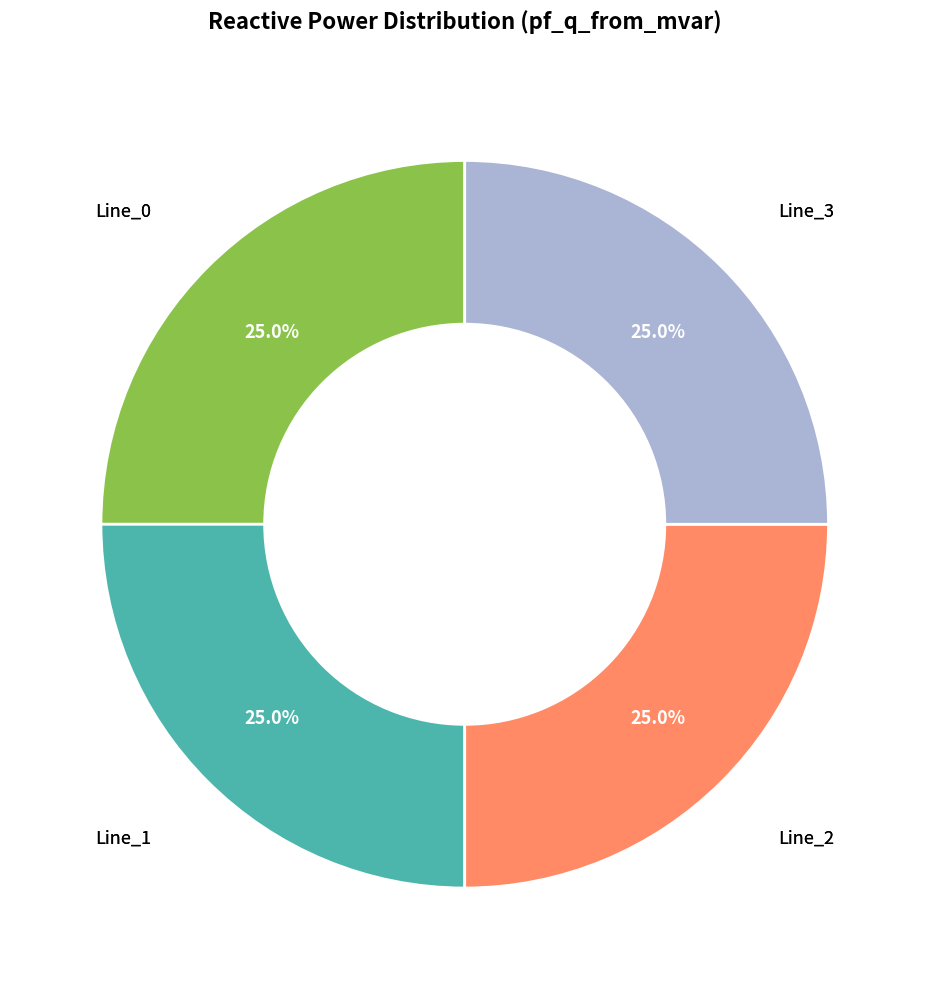

How many slices are in this pie chart?

4